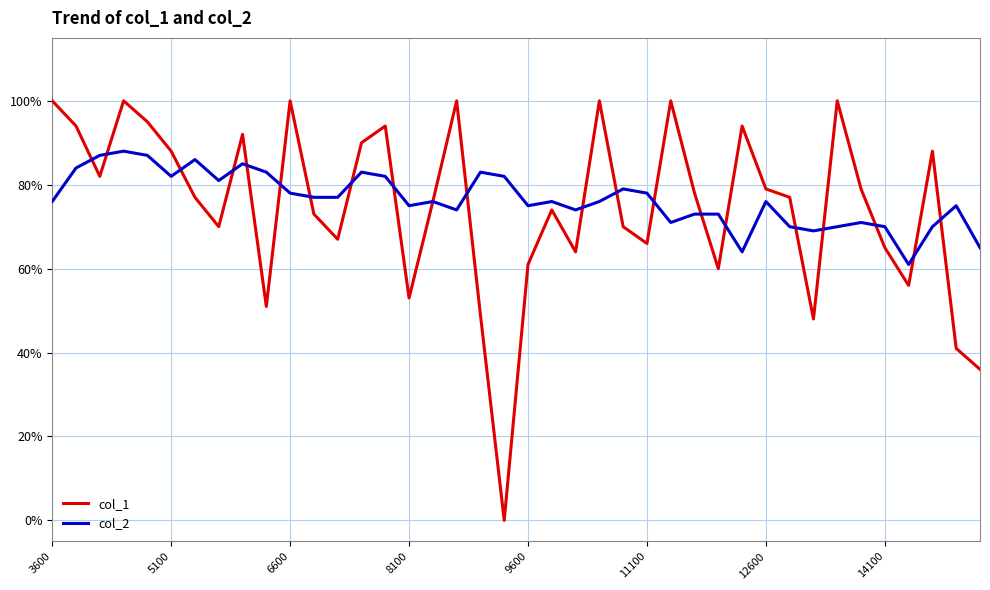

What is the difference between the second highest and second lowest values in the col_2 series?

0.2